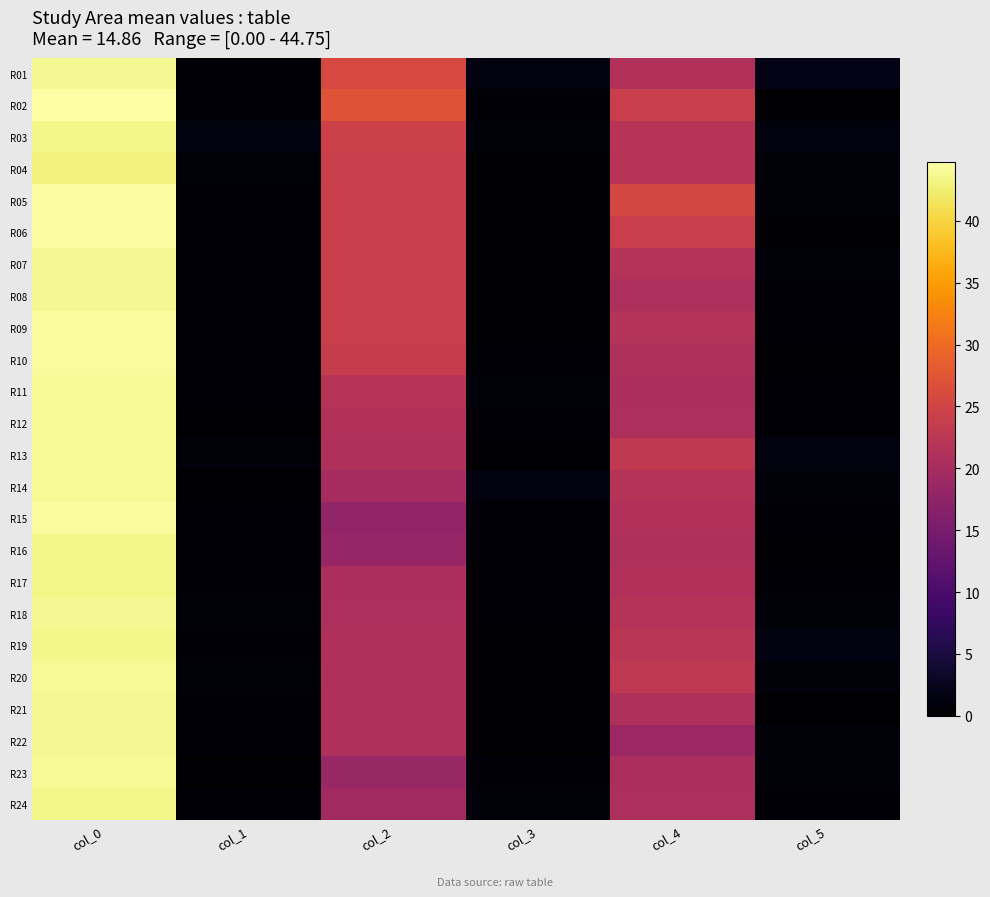

At how many categories does at least one series exceed 10?

3